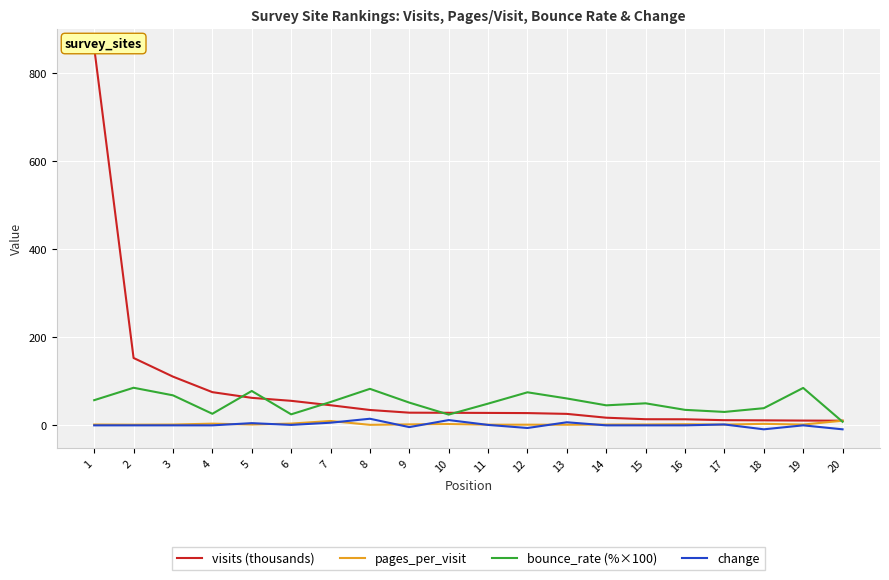

Rank the series at 3 from highest to lowest value.

visits (thousands), bounce_rate (%×100), pages_per_visit, change